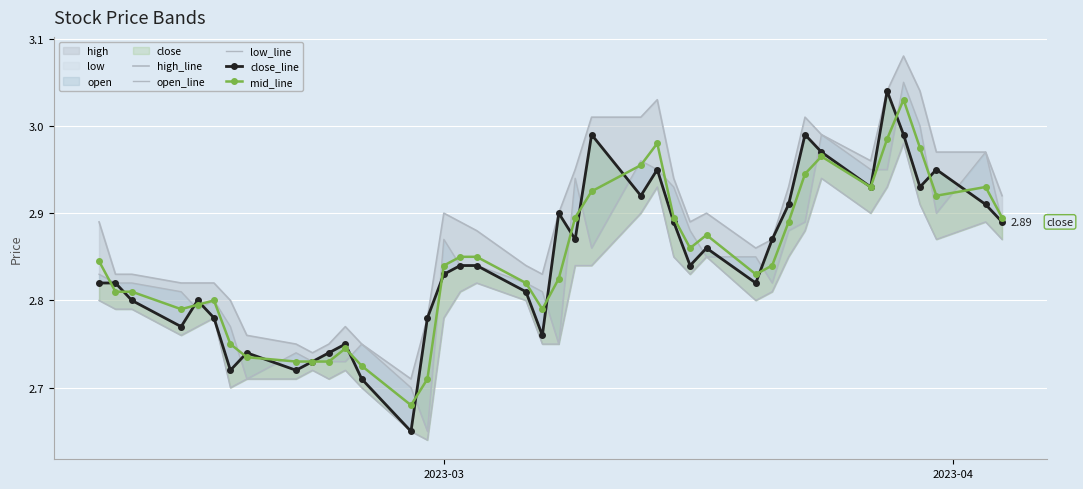

Reading left to right, transcribe all the data shown in this chart.

high_line: 2.9	2.8	2.8	2.8	2.8	2.8	2.8	2.8	2.8	2.7	2.8	2.8	2.8	2.7	2.8	2.9	2.9	2.9	2.8	2.8	2.9	3.0	3.0	3.0	3.0	2.9	2.9	2.9	2.9	2.9	2.9	3.0	3.0	3.0	3.0	3.1	3.0	3.0	3.0	2.9
open_line: 2.8	2.8	2.8	2.8	2.8	2.8	2.8	2.7	2.7	2.7	2.7	2.7	2.8	2.7	2.6	2.9	2.8	2.8	2.8	2.8	2.8	2.9	2.9	3.0	3.0	2.9	2.9	2.9	2.9	2.8	2.9	2.9	3.0	3.0	3.0	3.0	3.0	2.9	3.0	2.9
low_line: 2.8	2.8	2.8	2.8	2.8	2.8	2.7	2.7	2.7	2.7	2.7	2.7	2.7	2.6	2.6	2.8	2.8	2.8	2.8	2.8	2.8	2.8	2.8	2.9	2.9	2.9	2.8	2.9	2.8	2.8	2.9	2.9	2.9	2.9	2.9	3.0	2.9	2.9	2.9	2.9
close_line: 2.8	2.8	2.8	2.8	2.8	2.8	2.7	2.7	2.7	2.7	2.7	2.8	2.7	2.6	2.8	2.8	2.8	2.8	2.8	2.8	2.9	2.9	3.0	2.9	3.0	2.9	2.8	2.9	2.8	2.9	2.9	3.0	3.0	2.9	3.0	3.0	2.9	3.0	2.9	2.9
mid_line: 2.8	2.8	2.8	2.8	2.8	2.8	2.8	2.7	2.7	2.7	2.7	2.7	2.7	2.7	2.7	2.8	2.9	2.8	2.8	2.8	2.8	2.9	2.9	3.0	3.0	2.9	2.9	2.9	2.8	2.8	2.9	2.9	3.0	2.9	3.0	3.0	3.0	2.9	2.9	2.9